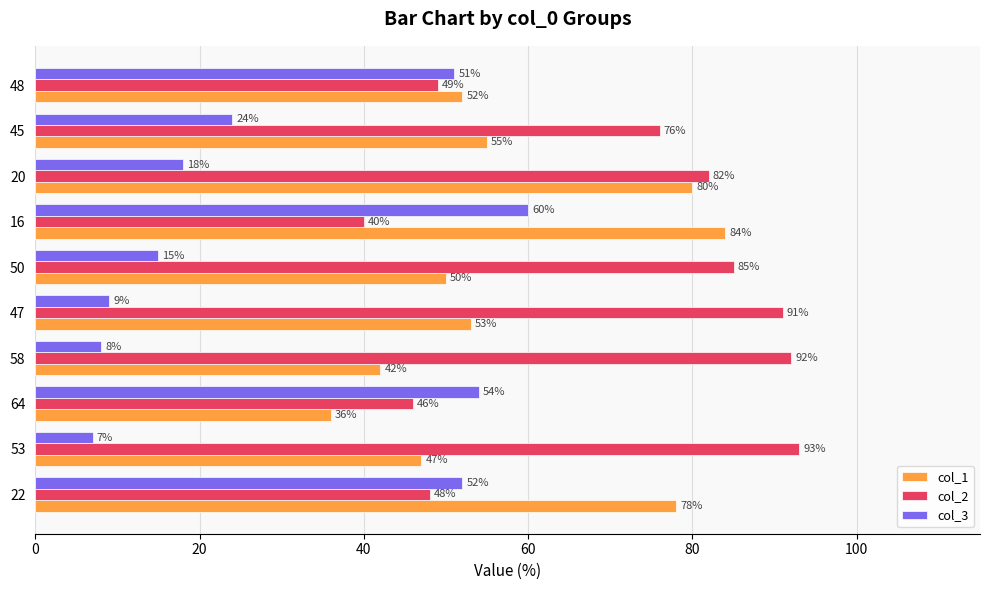

Is the value of col_3 at 47 greater than the value of col_1 at 64?

No